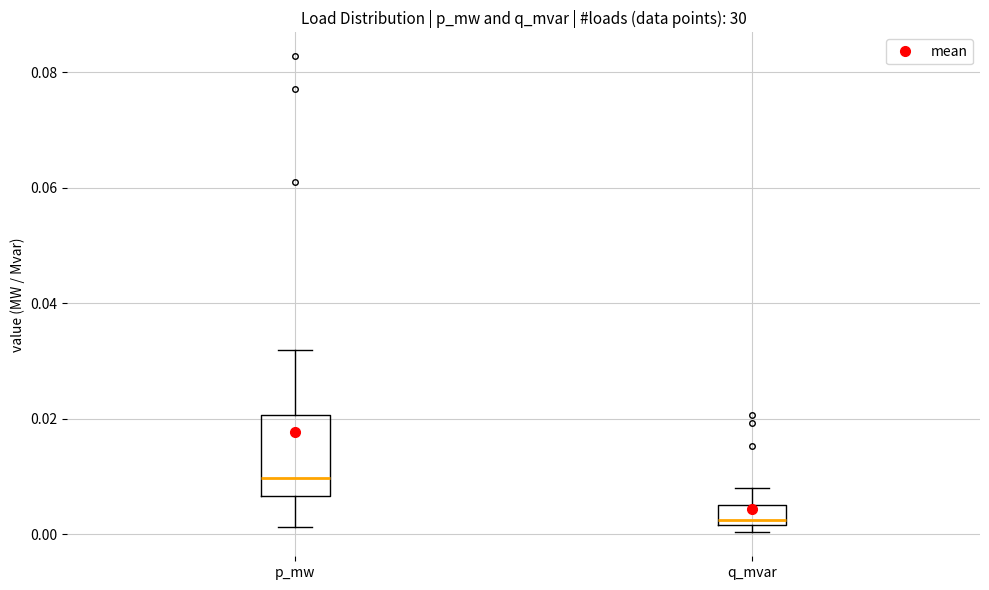

Where is the upper edge of the box for p_mw on the y-axis? The values are not printed on the chart, so give them approximately, as read against the axis.

0.020